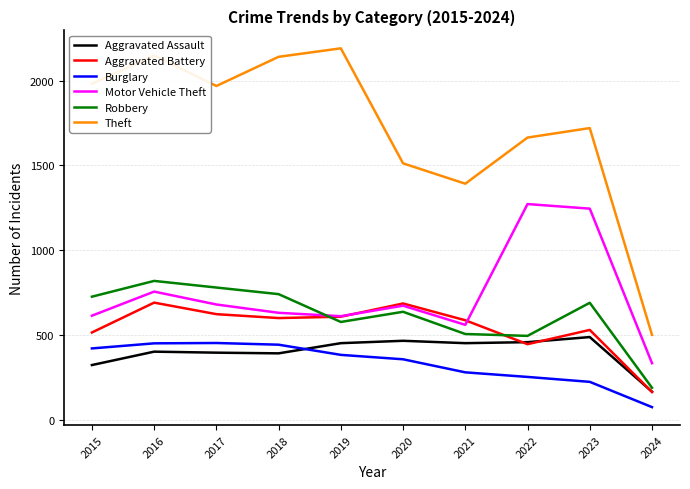

Is it true that Aggravated Assault equals 452 at 2021?

True